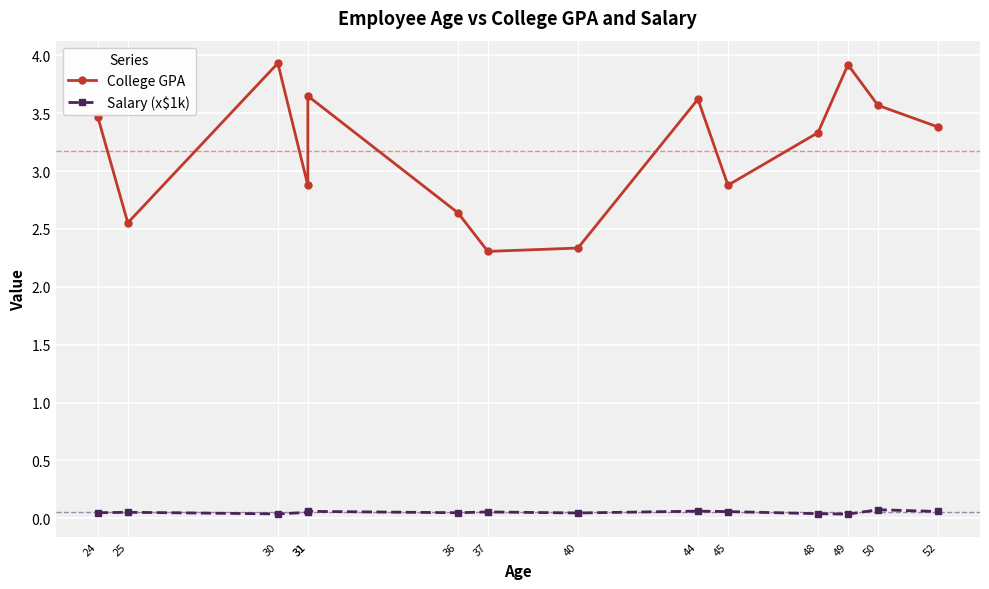

Where is College GPA nearest to the value 3?

45